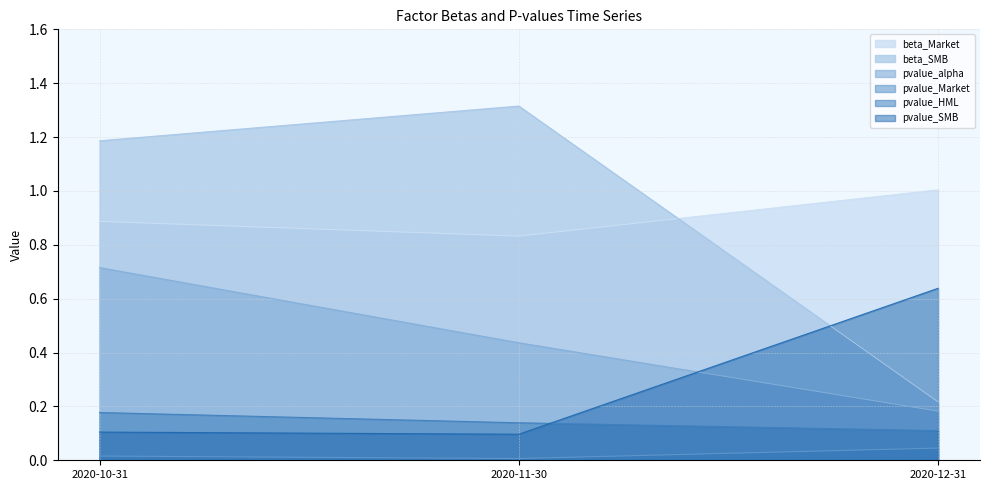

What is the total value across all series at 2020-12-31?

2.2